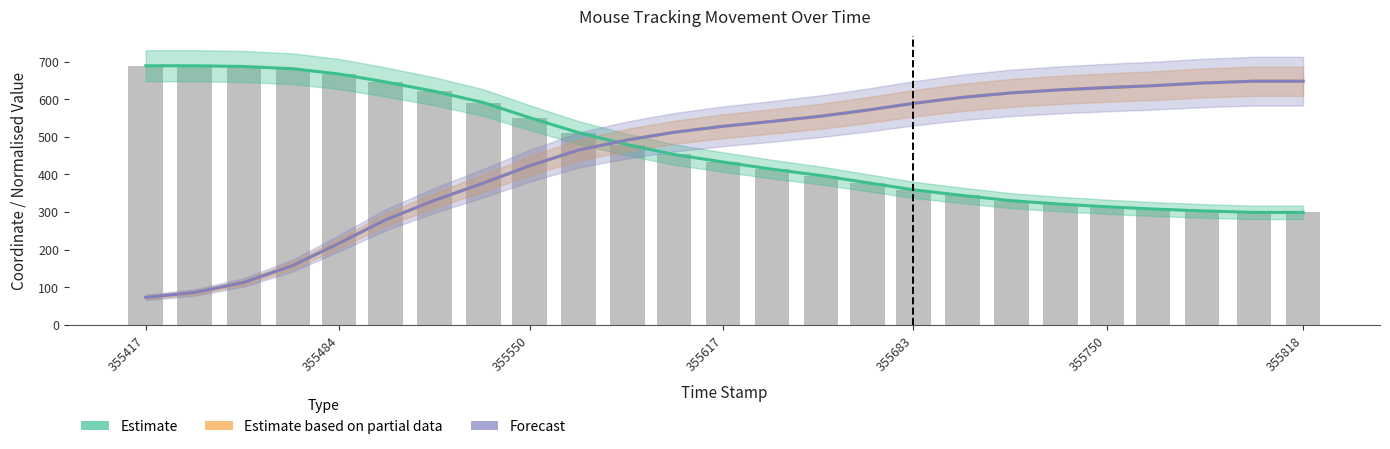

Reading left to right, transcribe all the data shown in this chart.

Estimate (x): 689.0	689.0	687.0	681.0	667.0	646.0	621.0	591.0	551.0	511.0	479.0	453.0	433.0	414.0	397.0	378.0	359.0	344.0	330.0	321.0	314.0	308.0	303.0	299.0	299.0
Estimate based on partial data (y): 73.0	86.0	113.0	158.0	217.0	279.0	331.0	377.0	423.0	465.0	492.0	512.0	528.0	541.0	555.0	571.0	589.0	605.0	617.0	625.0	631.0	636.0	643.0	648.0	648.0
Forecast (y_normalised): 73.0	86.0	113.0	158.0	217.0	279.0	331.0	377.0	423.0	465.0	492.0	512.0	528.0	541.0	555.0	571.0	589.0	605.0	617.0	625.0	631.0	636.0	643.0	648.0	648.0